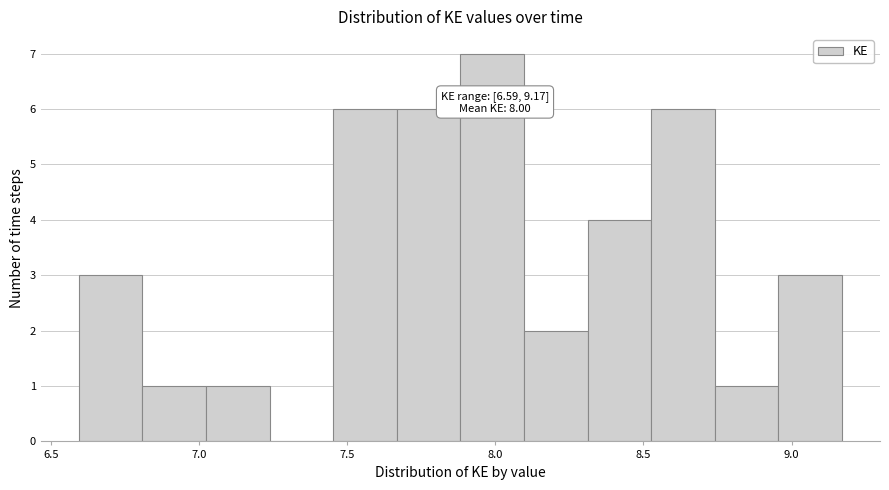

Which range on the x-axis has the tallest bar?

7.90 to 8.10